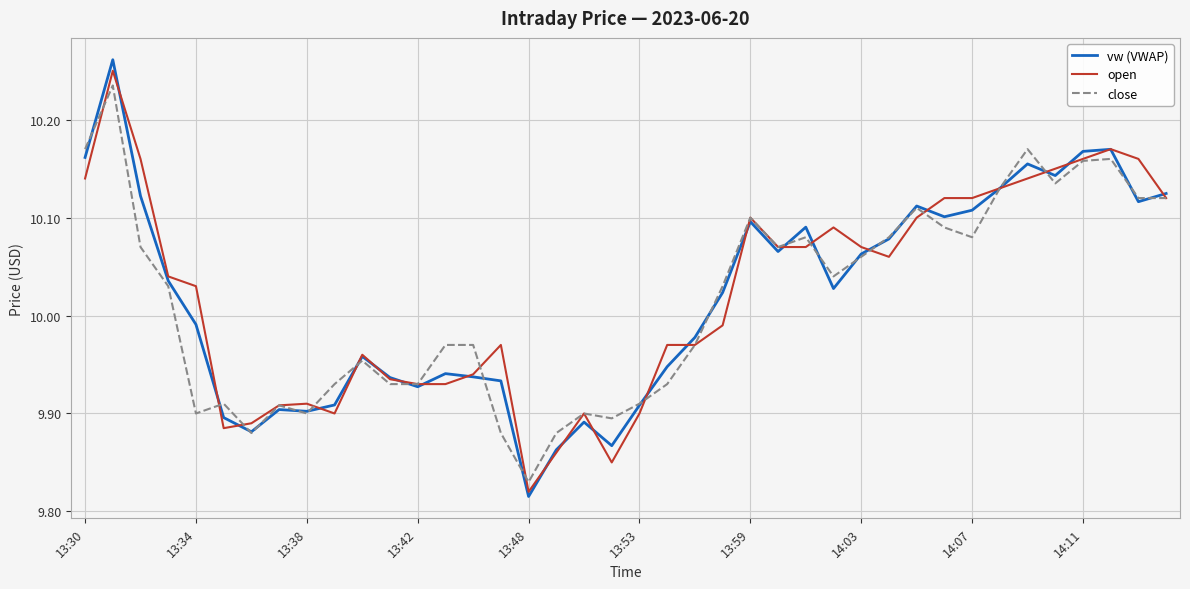

Which series has the widest spread of values?

vw (VWAP)